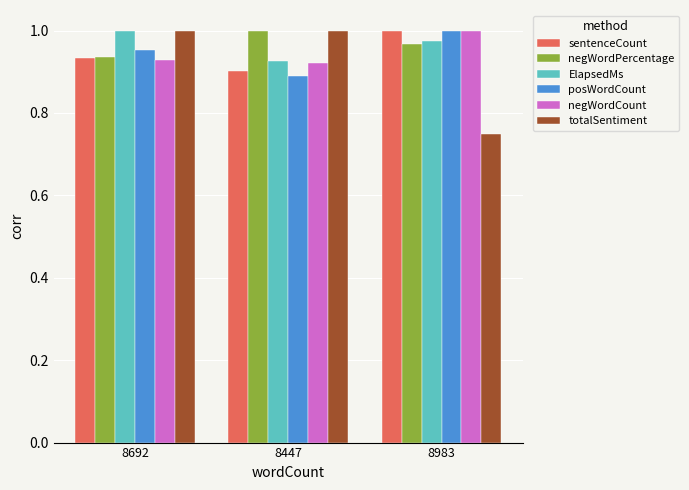

At which label does posWordCount reach its minimum?

8447